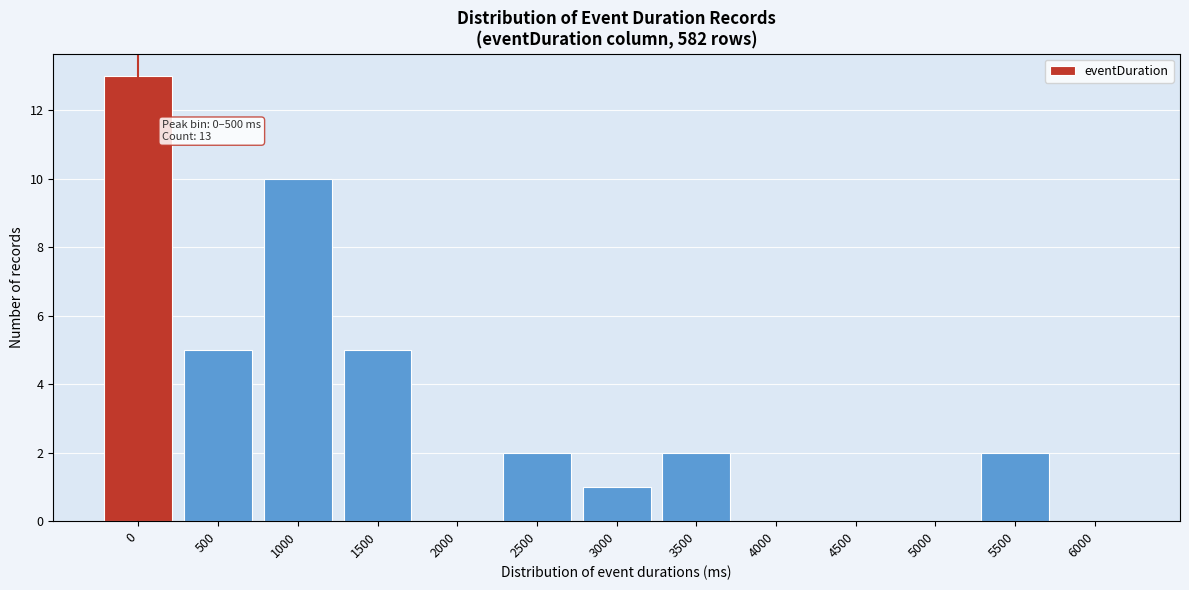

Reading left to right, transcribe all the data shown in this chart.

0=13	500=5	1000=10	1500=5	2000=0	2500=2	3000=1	3500=2	4000=0	4500=0	5000=0	5500=2	6000=0